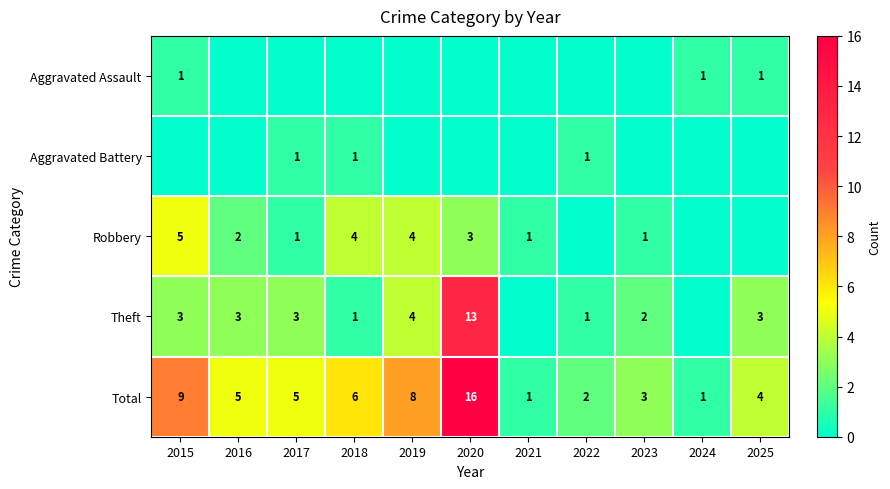

What is the approximate value of Total at 2015?

9